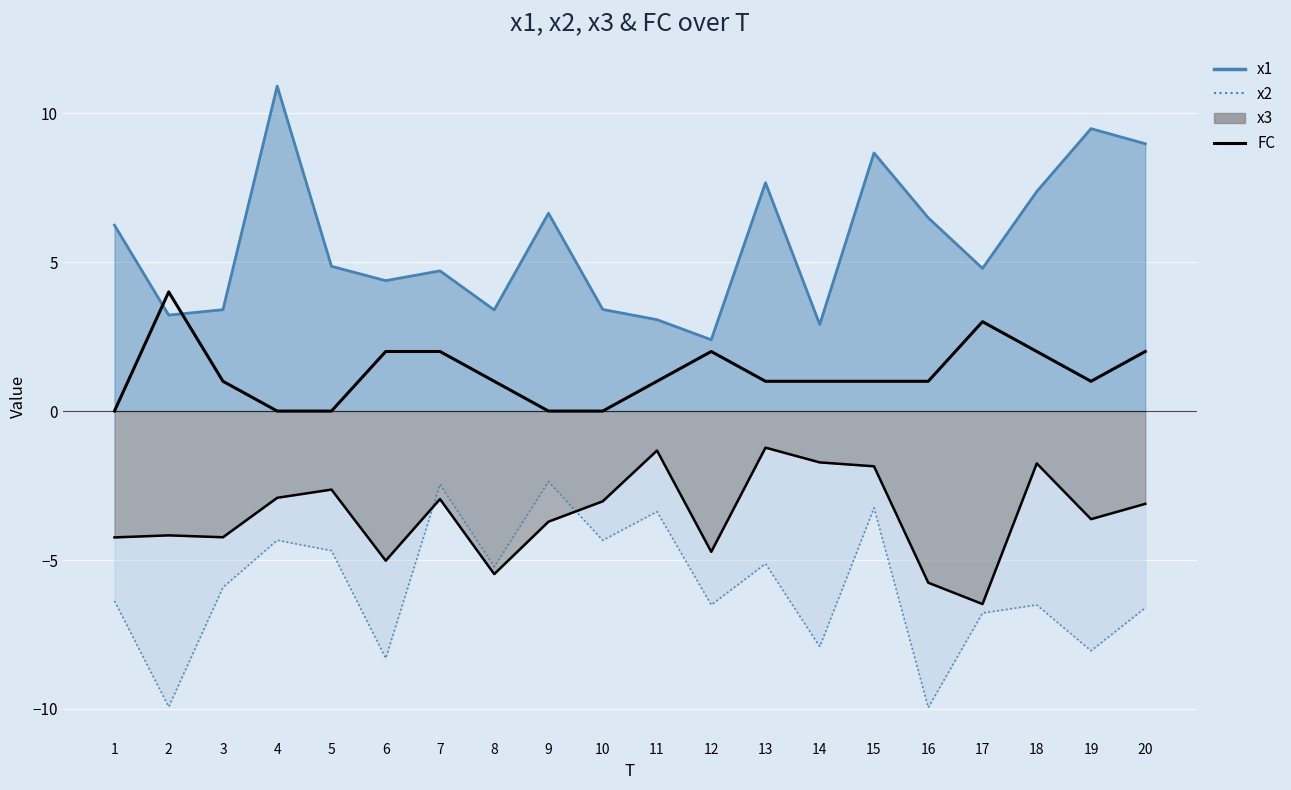

True or false: the data has more than 0 interior local peaks.

True